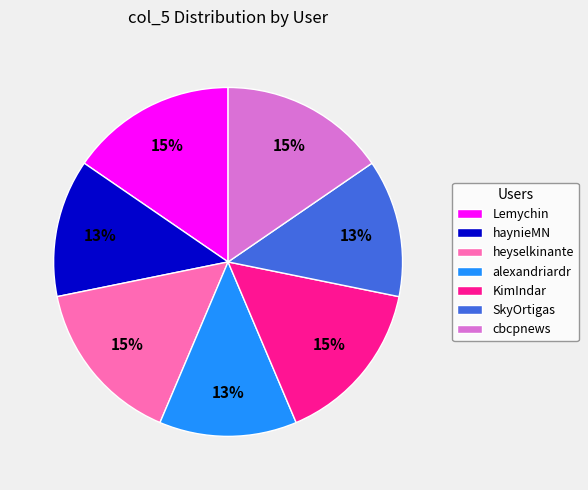

To the nearest percent, what portion does KimIndar represent?

15%